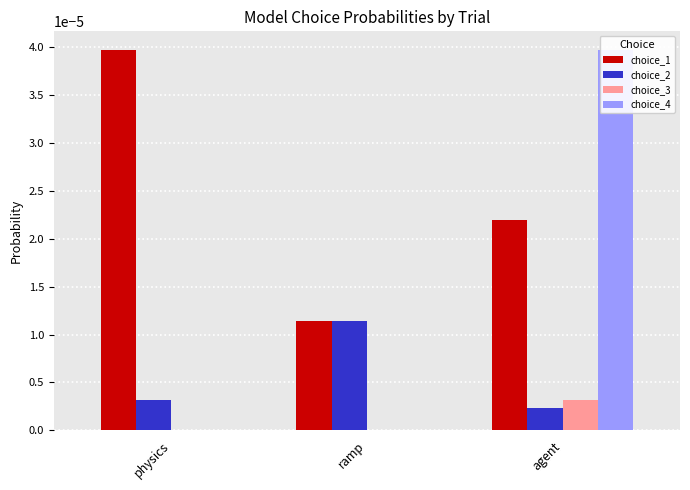

At how many categories does at least one series exceed 0?

3